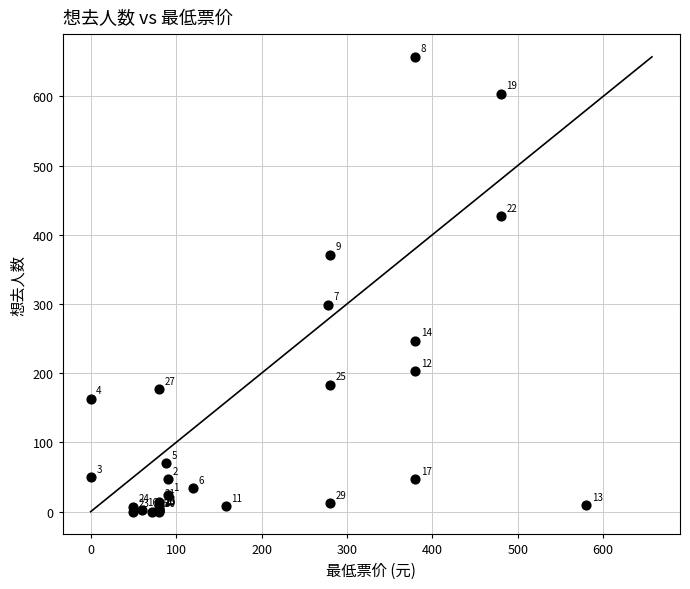

What Y value in the scatter plot is closest to 328?

299